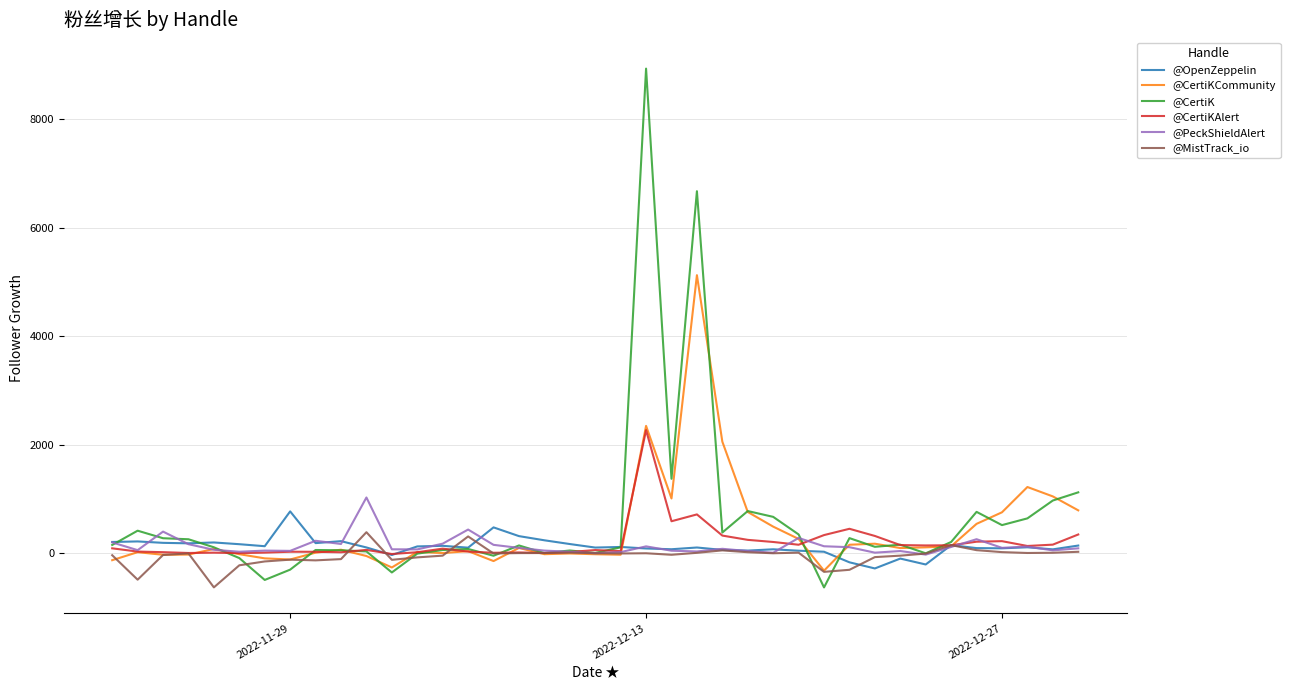

What is the minimum value shown in the chart?

-629